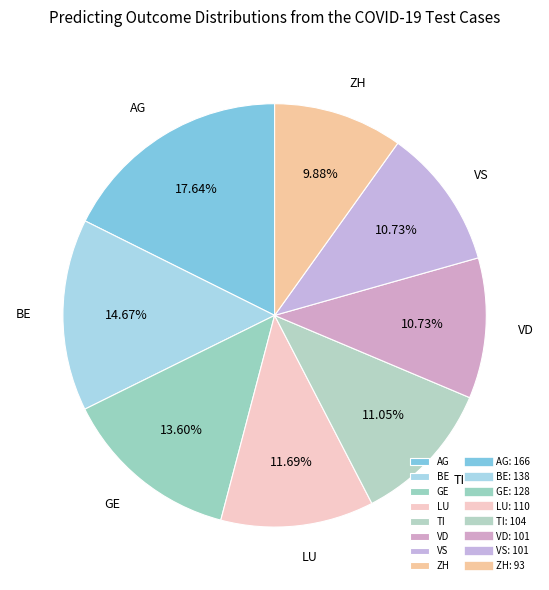

Is AG the majority of the pie?

No